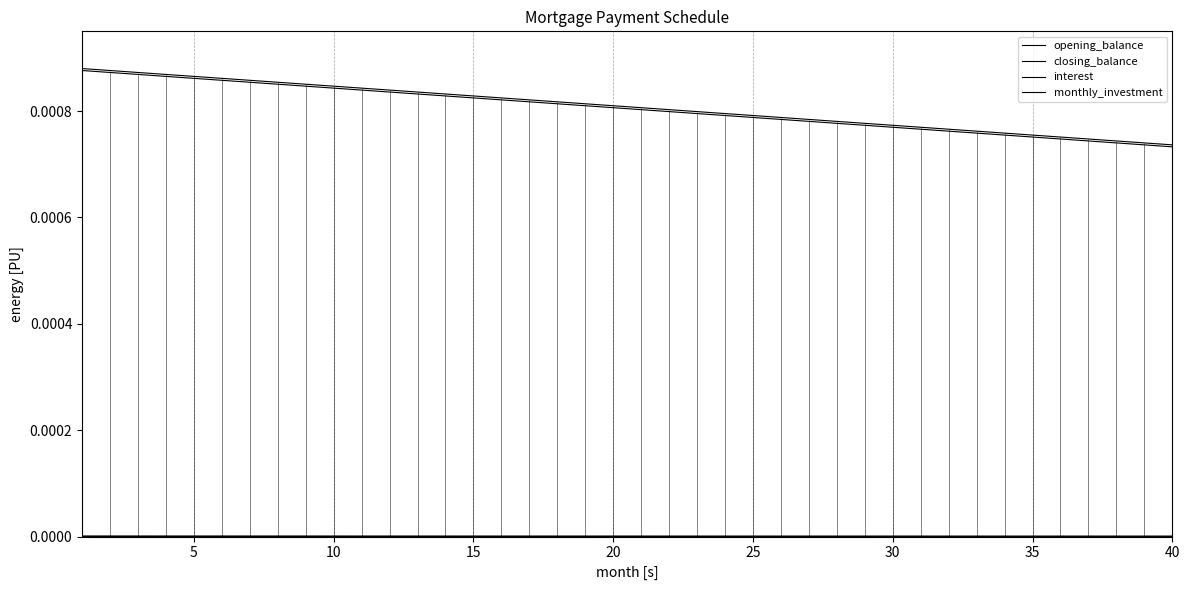

Does the chart have visible grid lines?

Yes